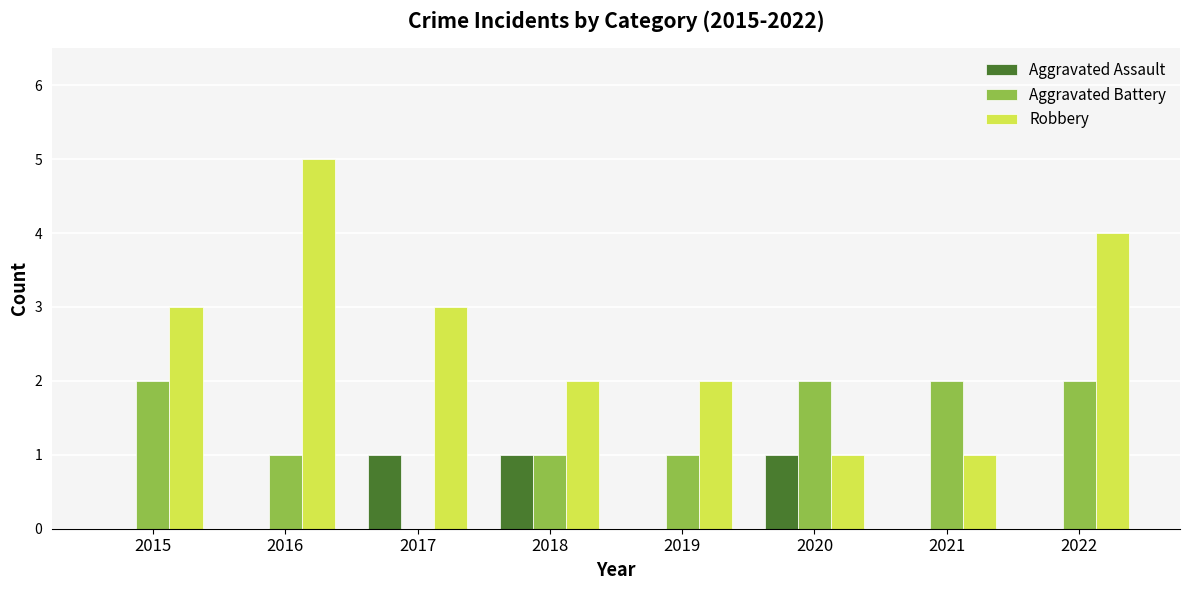

What is the total value across all series at 2019?

3